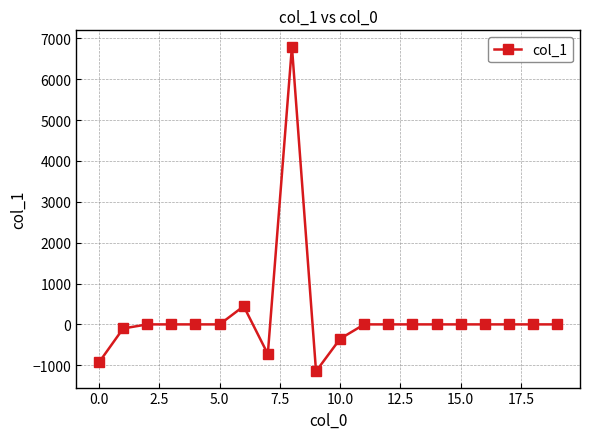

What is the greatest value displayed?

6799.1